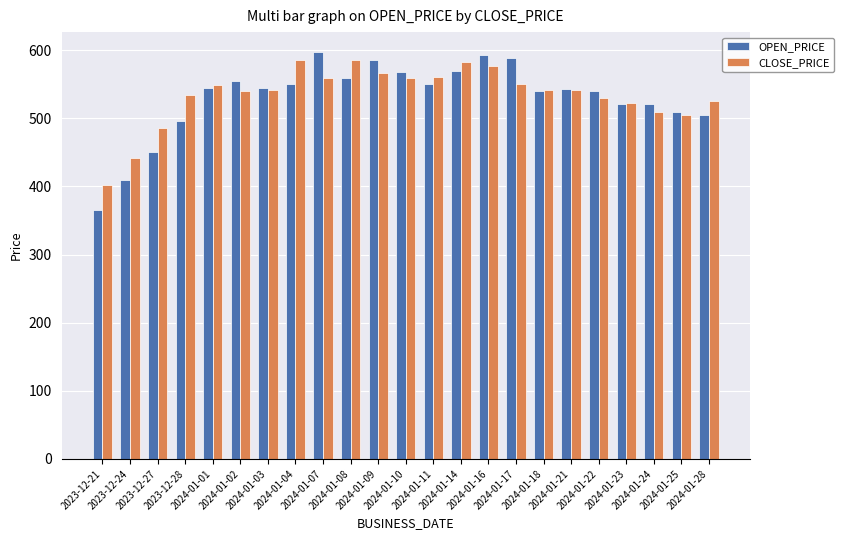

At 2024-01-04, list the series in order from largest to smallest.

CLOSE_PRICE, OPEN_PRICE